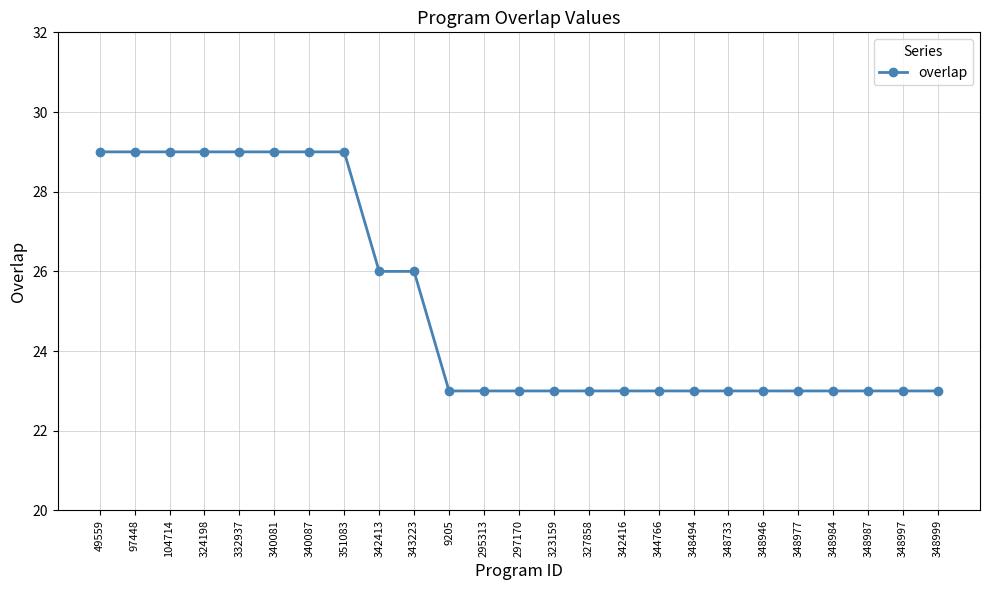

Does the chart display data point markers on the line(s)?

Yes